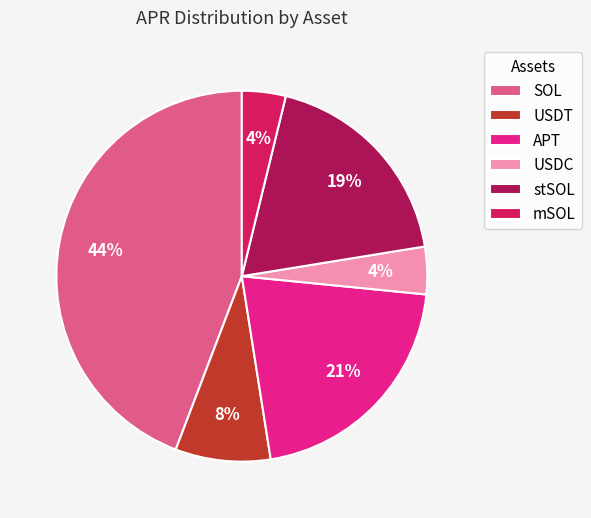

How many segments does this pie chart have?

6